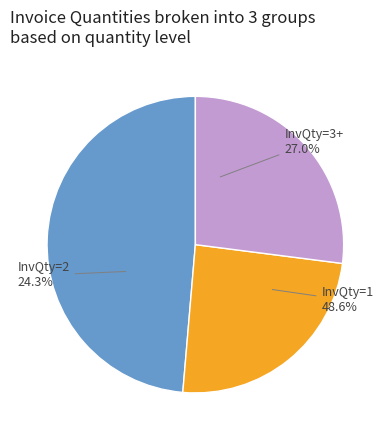

Which slice is the smallest?

InvQty=2